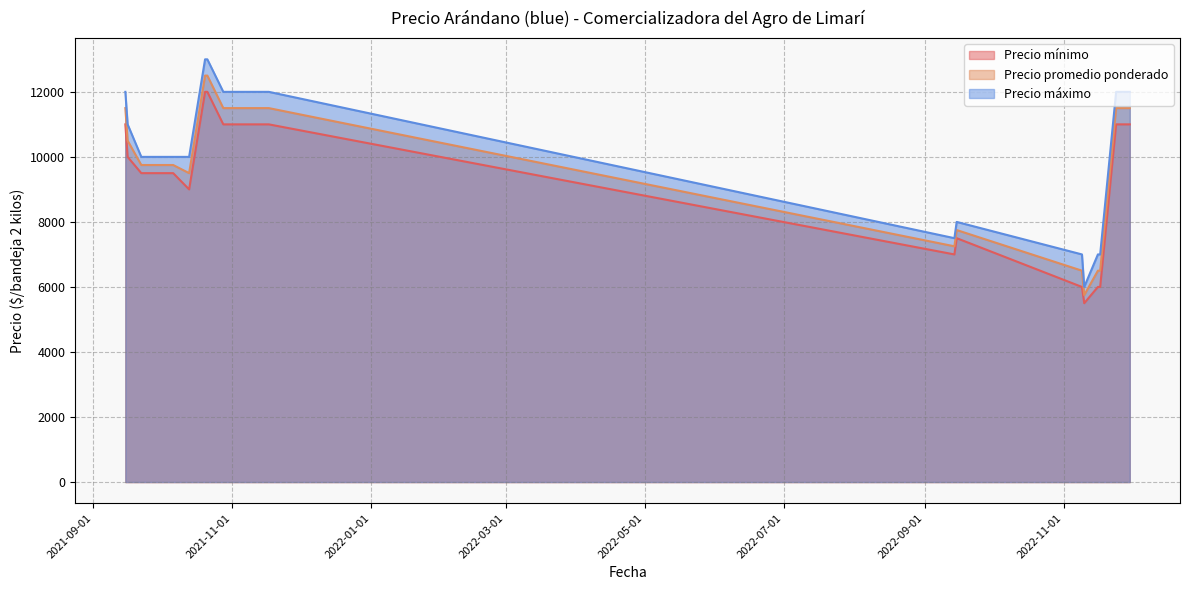

What is the lowest value of the Precio promedio ponderado series?

5750